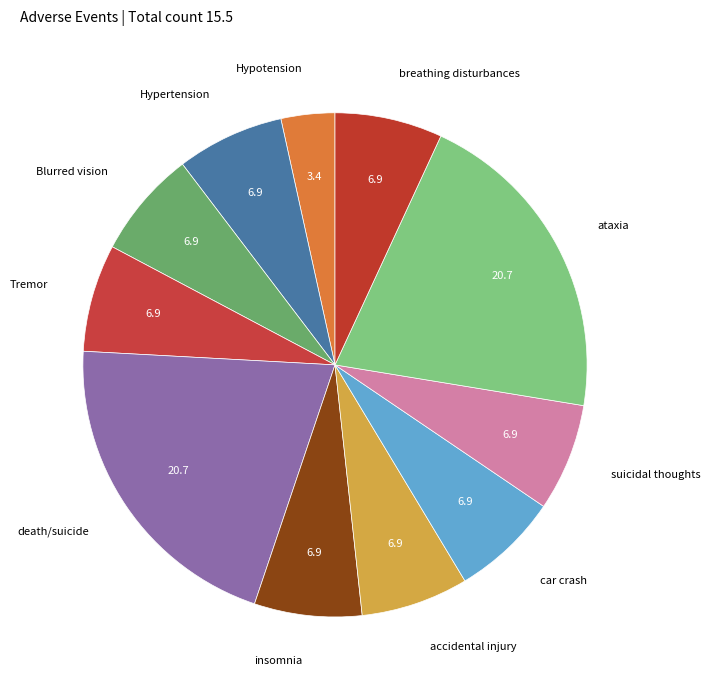

Is there any slice that represents more than half of the pie?

No